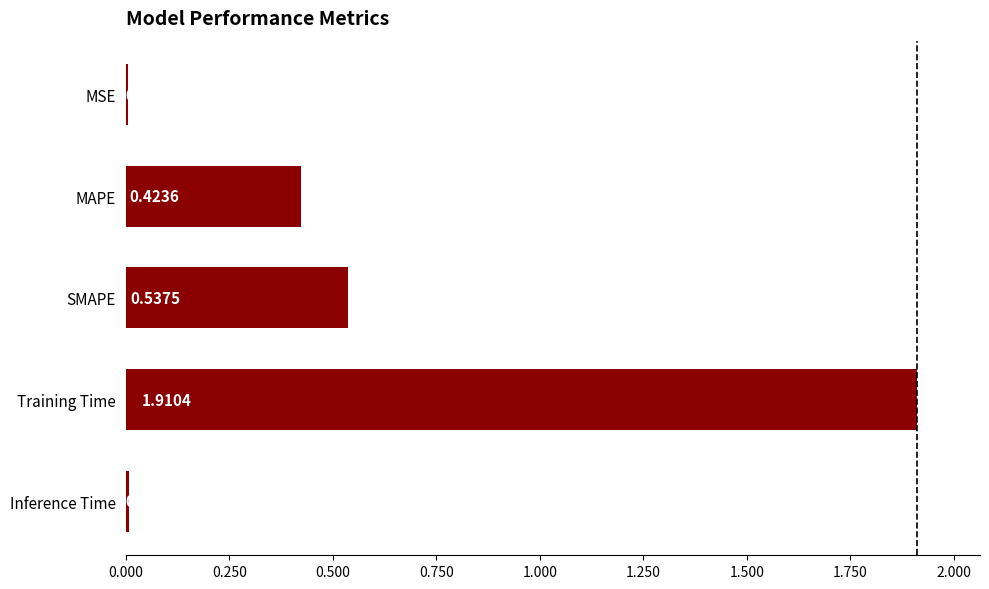

Which has a higher value, Inference Time or SMAPE?

SMAPE